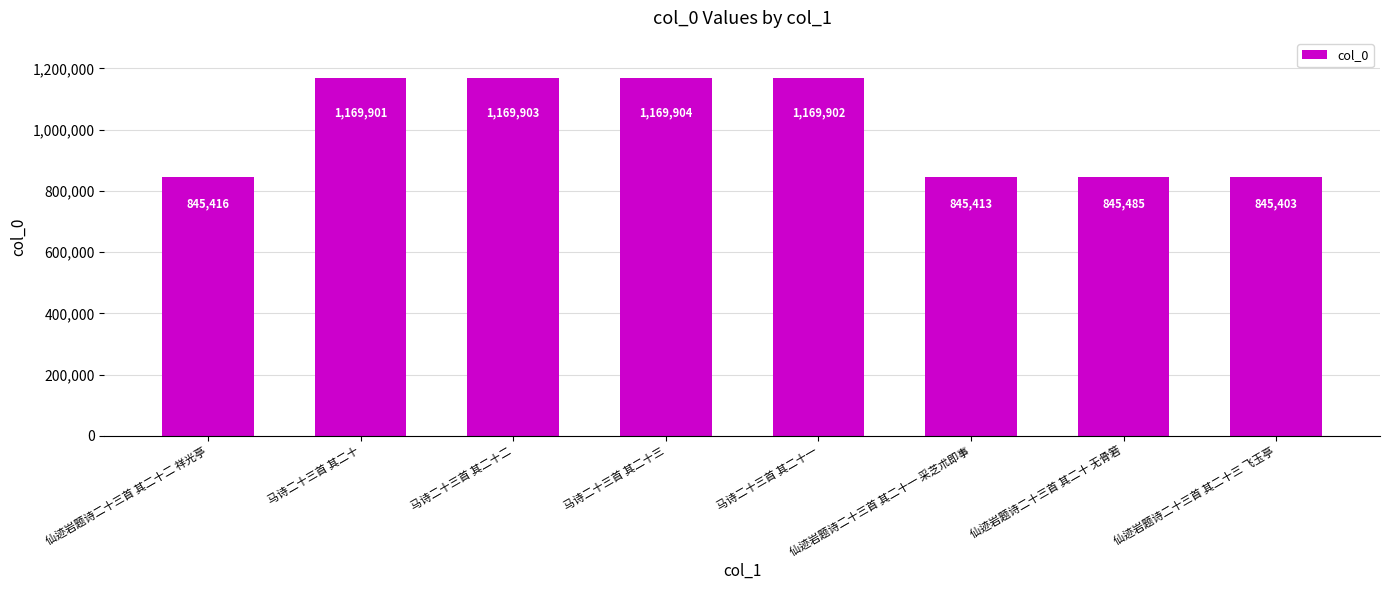

What is the maximum value shown in the chart?

1169904